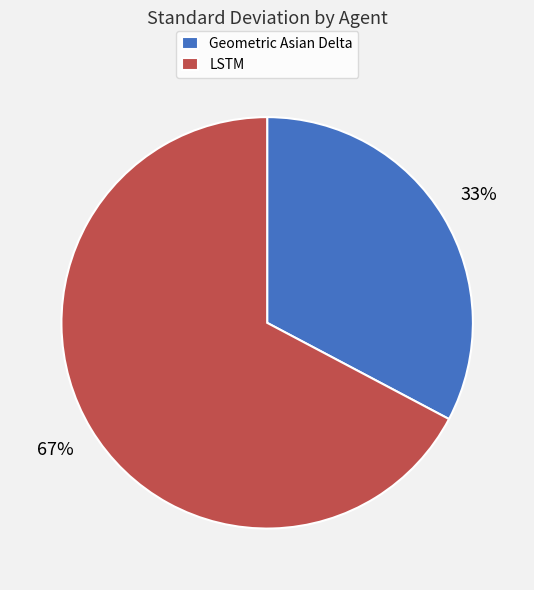

Which has a higher value, LSTM or Geometric Asian Delta?

LSTM